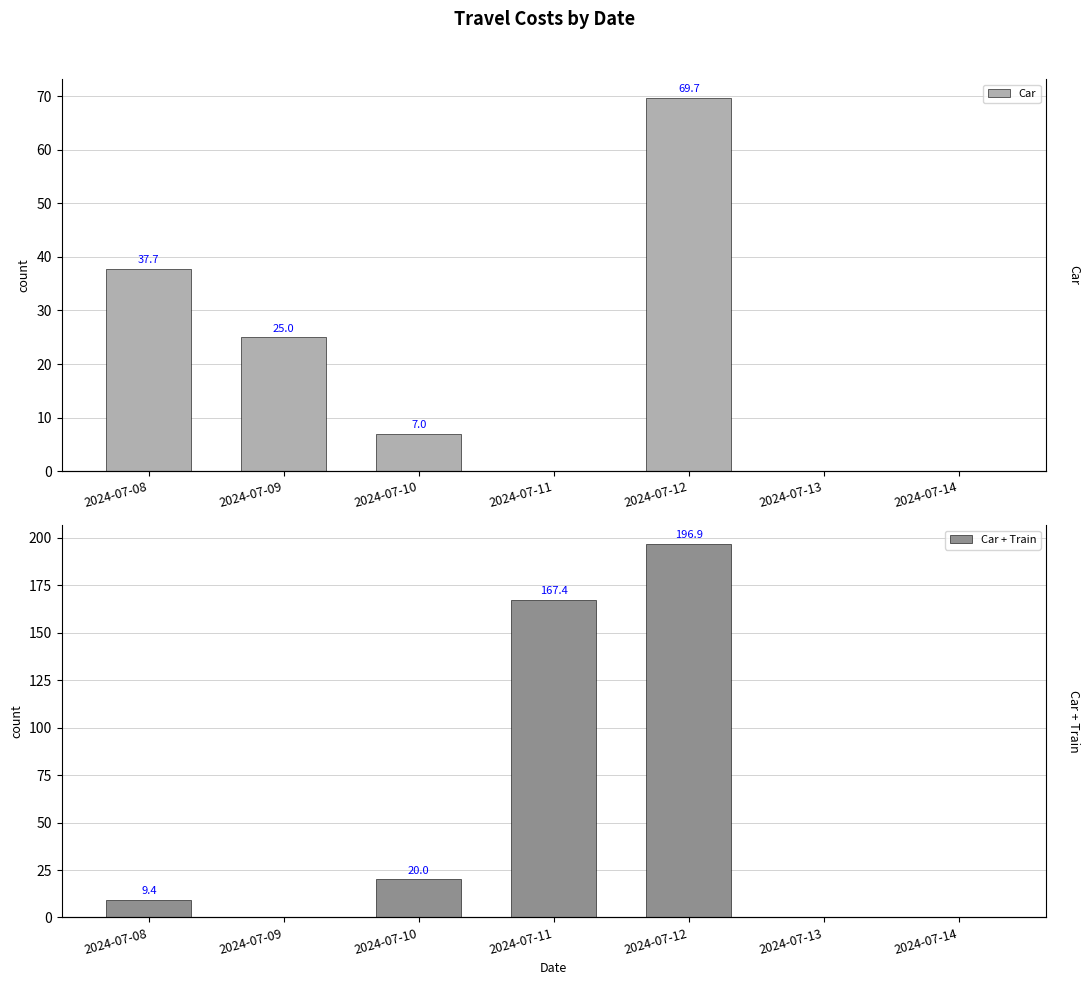

What is the average value of the Car + Train series?

56.2